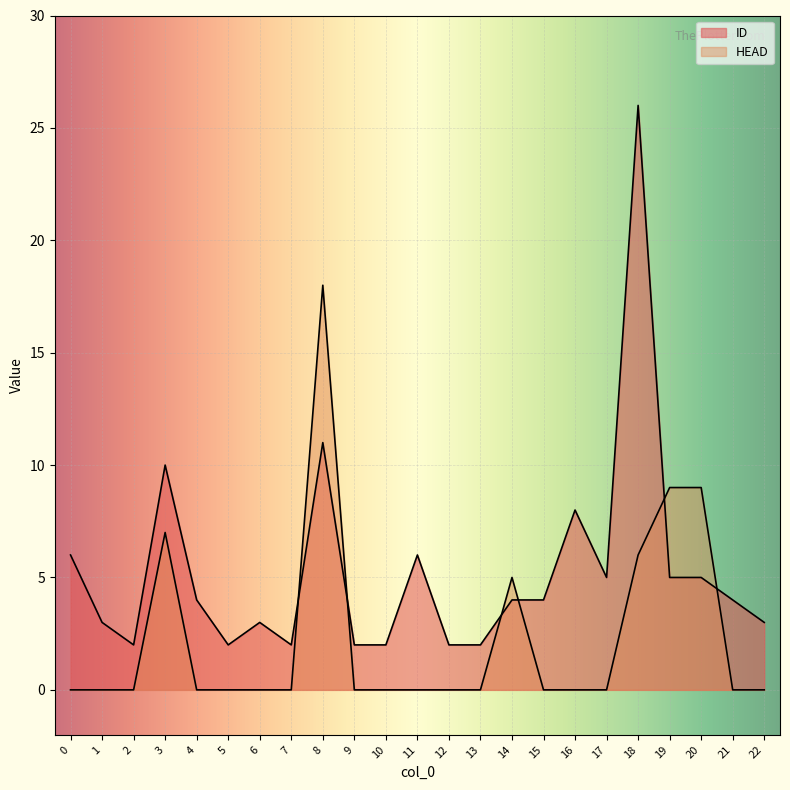

What is the difference between the ID values at 15 and 22?

1